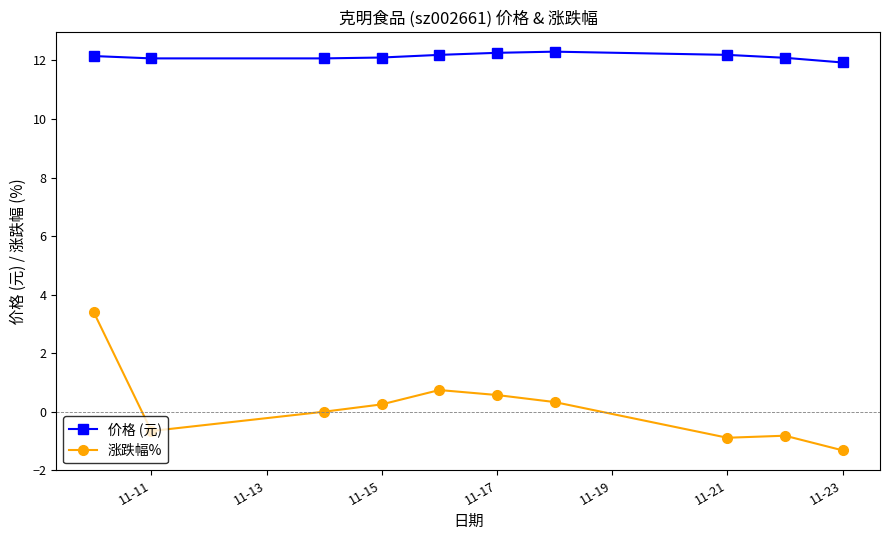

True or false: 价格 (元) has more than 0 interior local peaks.

True